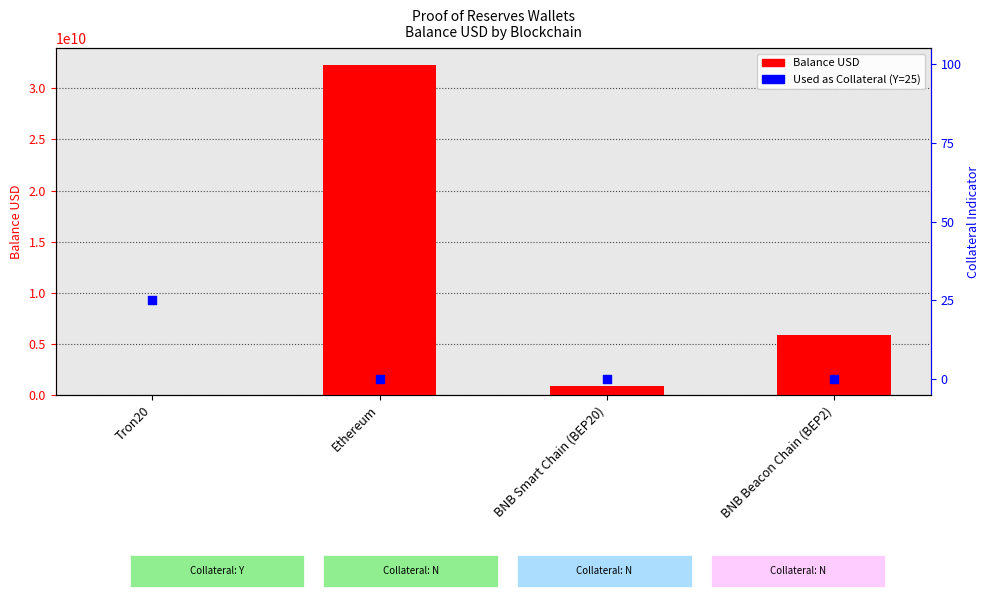

At which category is the sum across all series the highest?

Ethereum